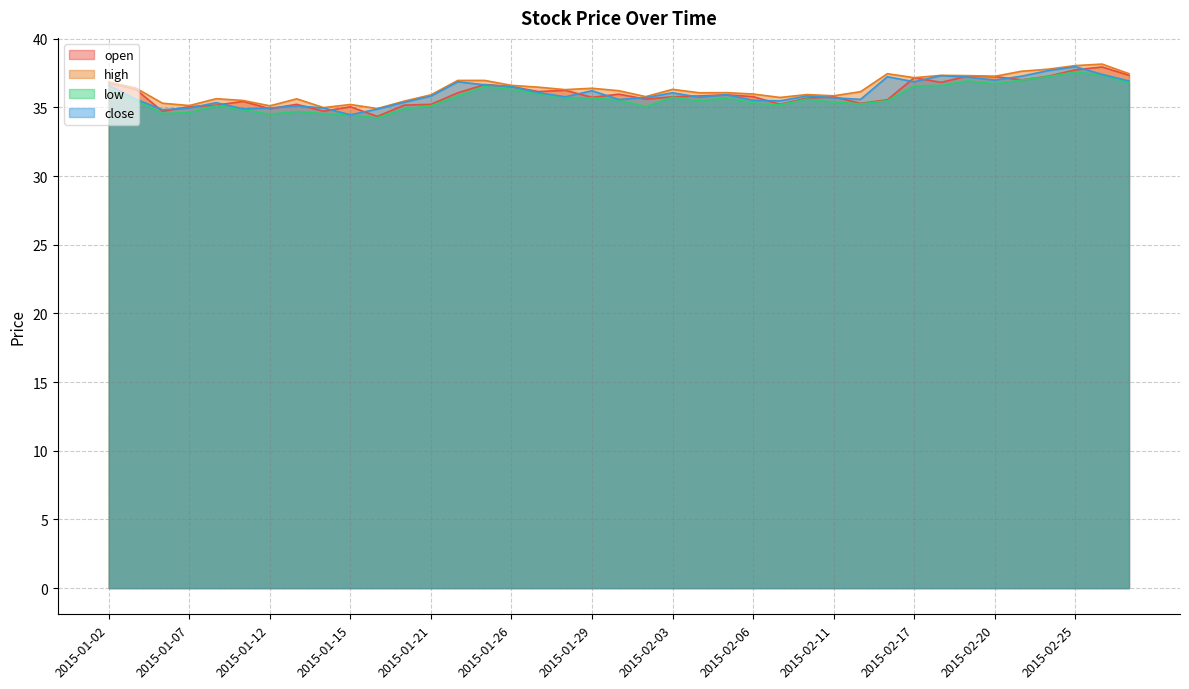

What position from the right is 2015-01-02?

39